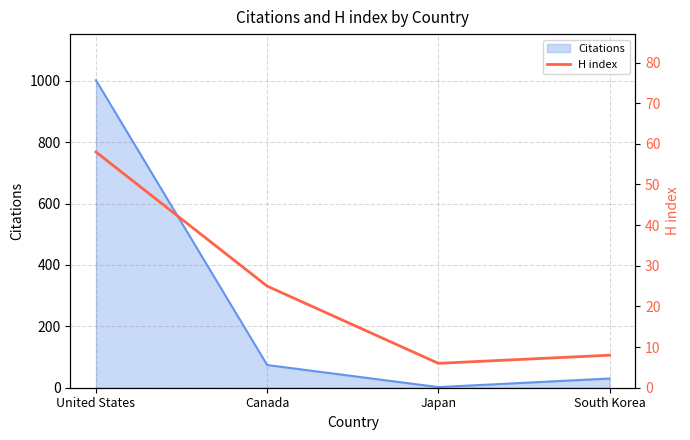

Rank the categories by Citations value from highest to lowest.

United States, Canada, South Korea, Japan